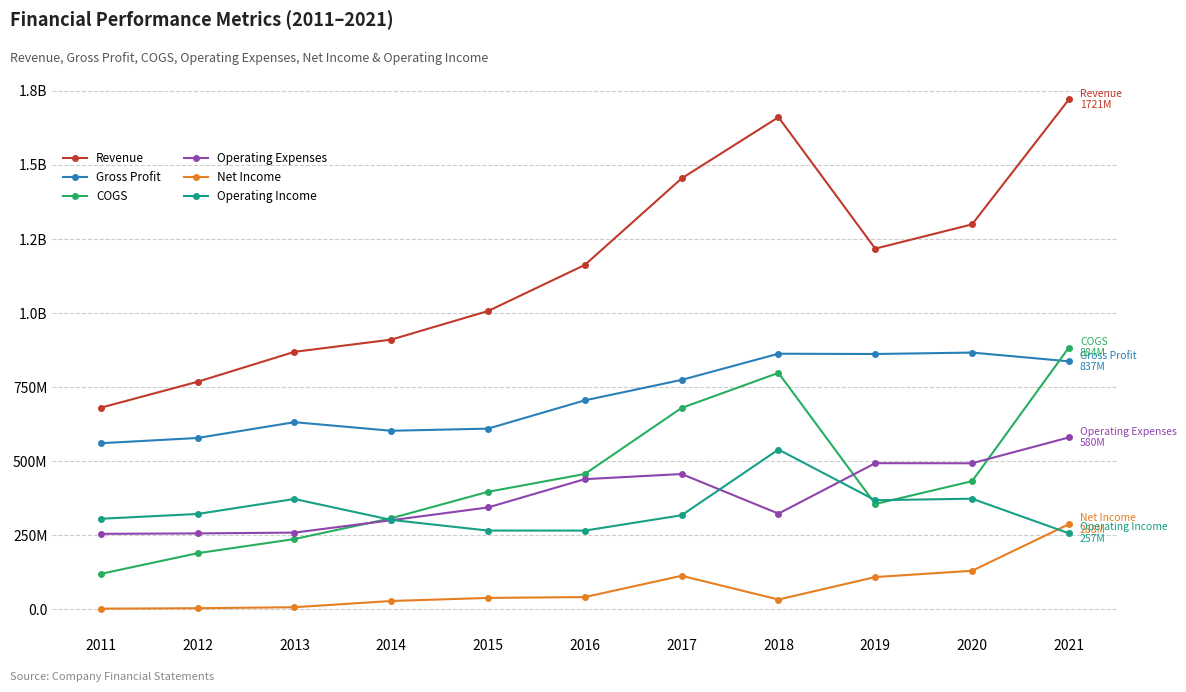

Is this an area chart (filled region under the line)?

No